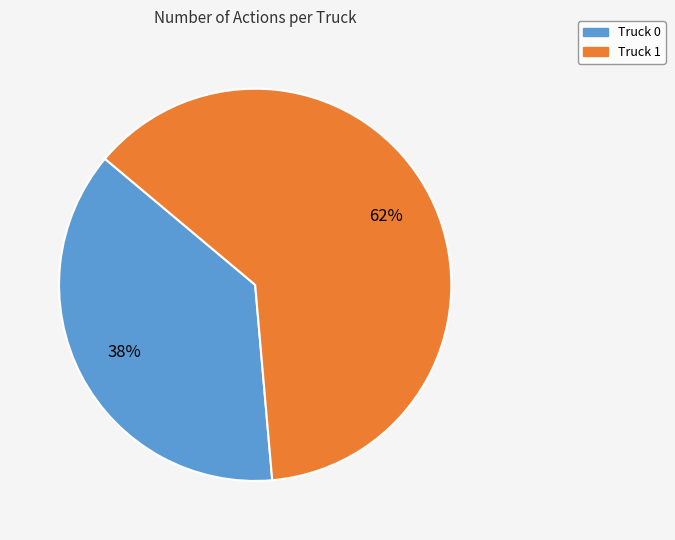

Which category has the biggest portion of the pie?

Truck 1